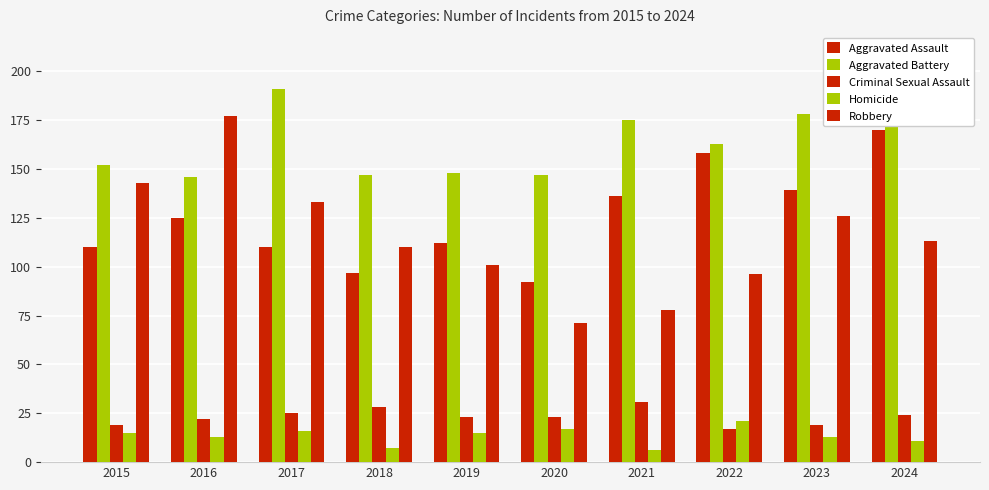

What is the total value across all series at 2015?

439